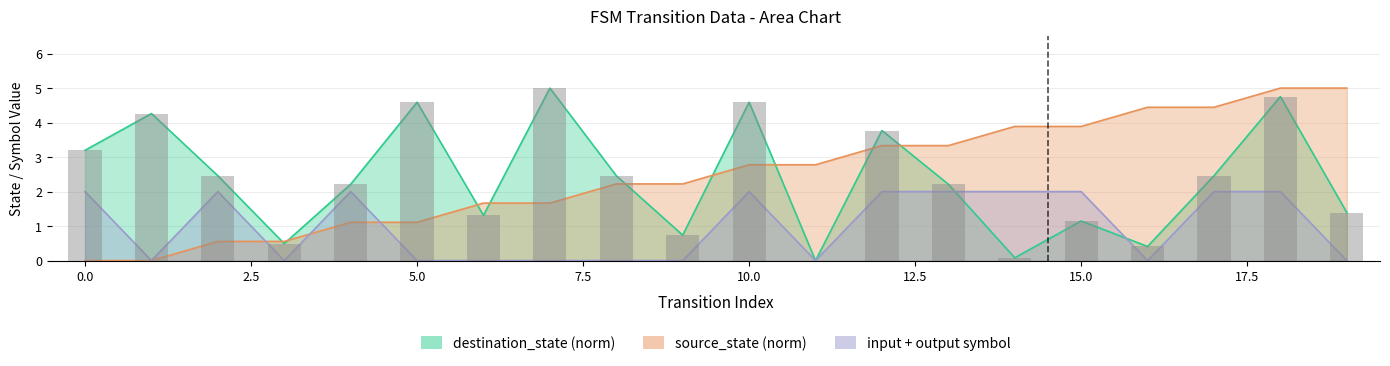

Between 4 and 16, which series saw the biggest shift?

source_state